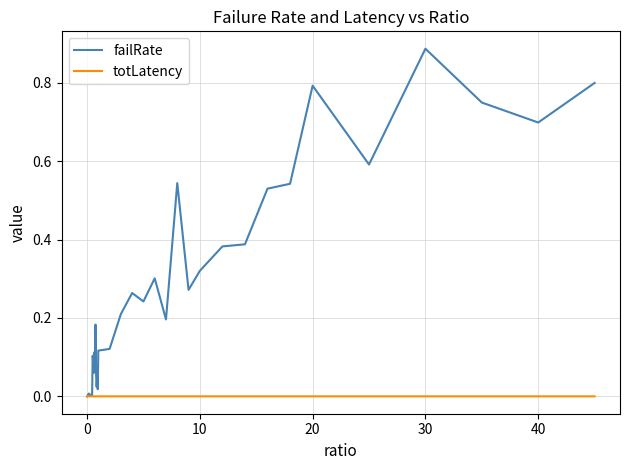

Rank the series by their average value, from highest to lowest.

failRate, totLatency